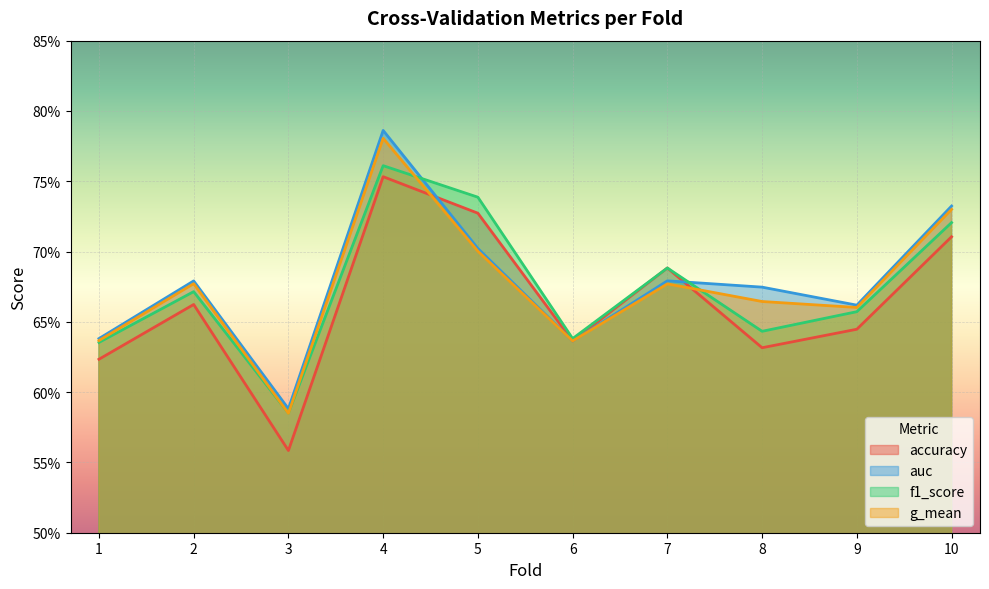

What is the value of the accuracy point at the 10th from the left?

0.7